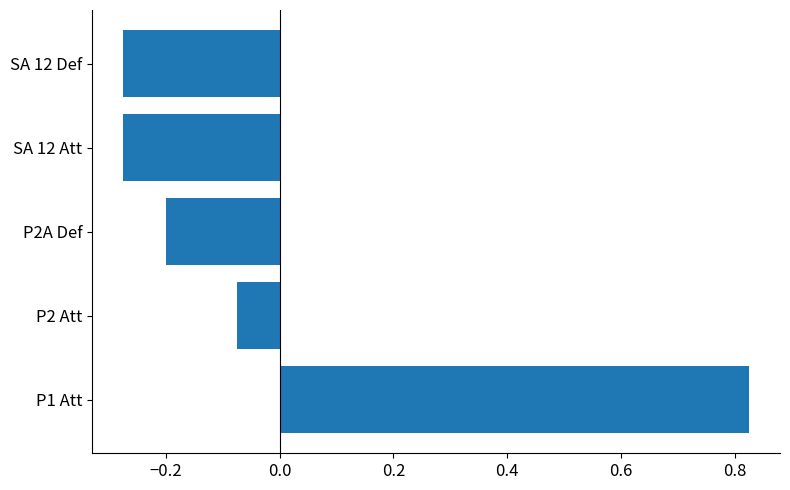

How many bars are there in total?

5